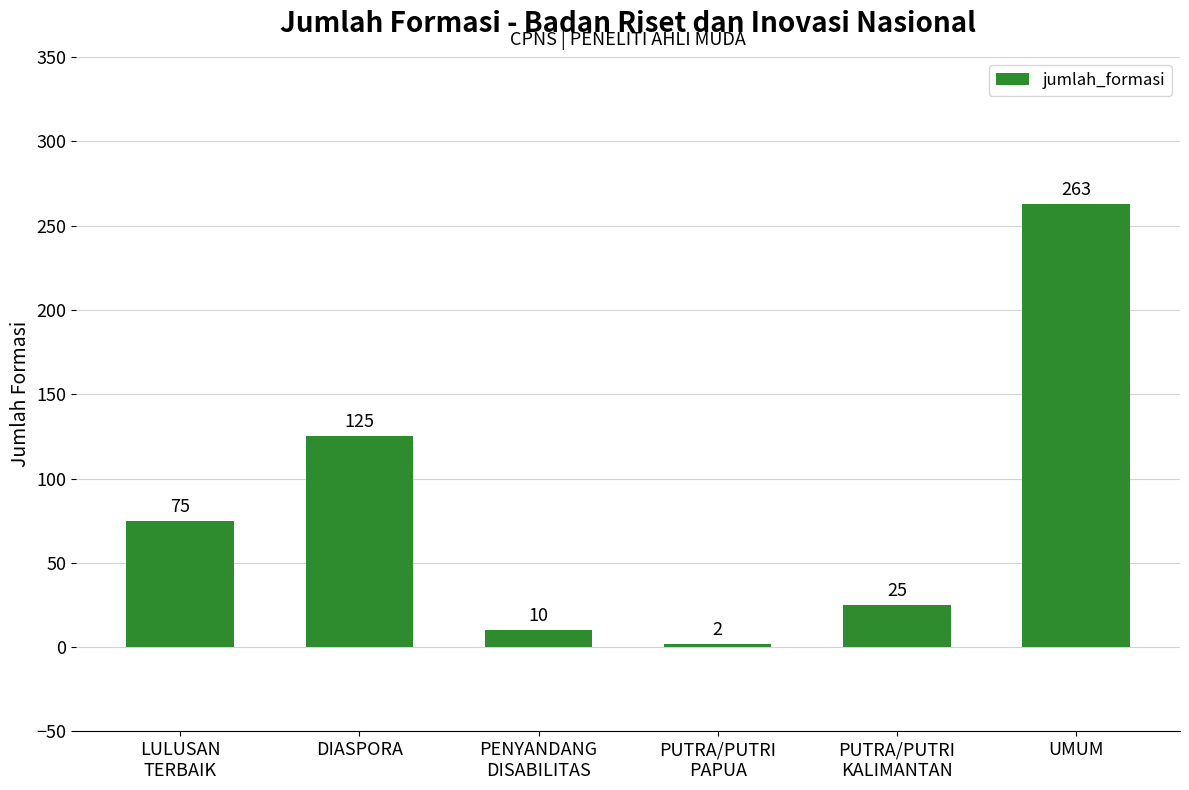

What is the smallest value displayed?

2